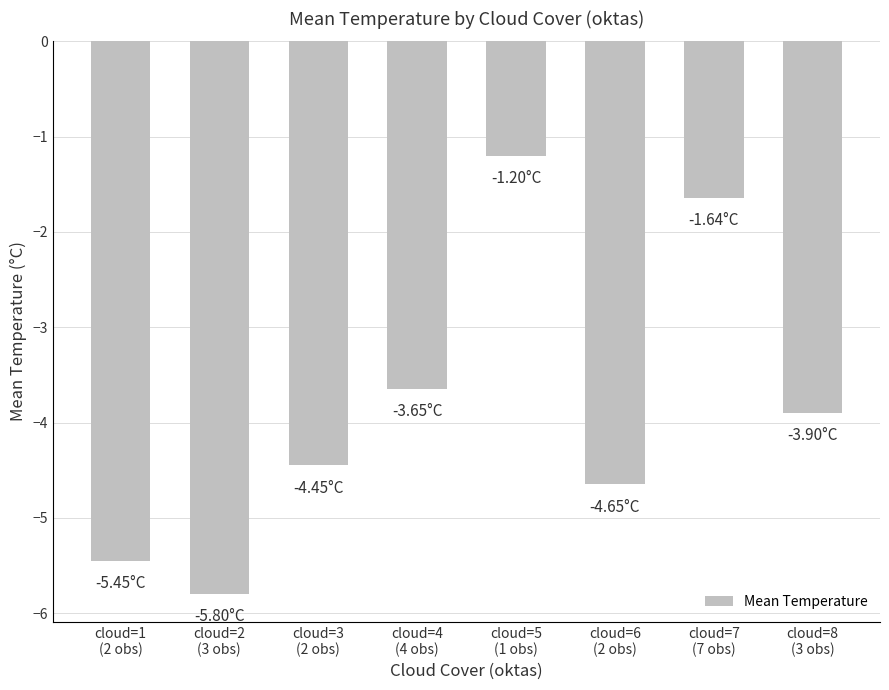

What is the difference between the second highest and minimum values?

4.2